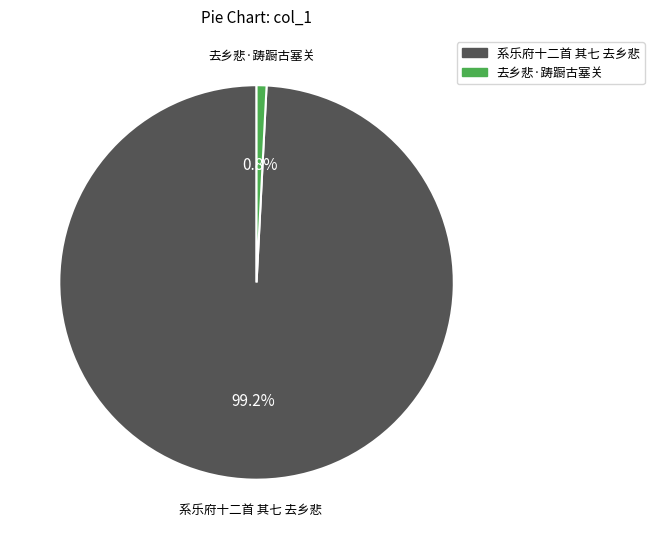

Count the number of slices in the pie.

2